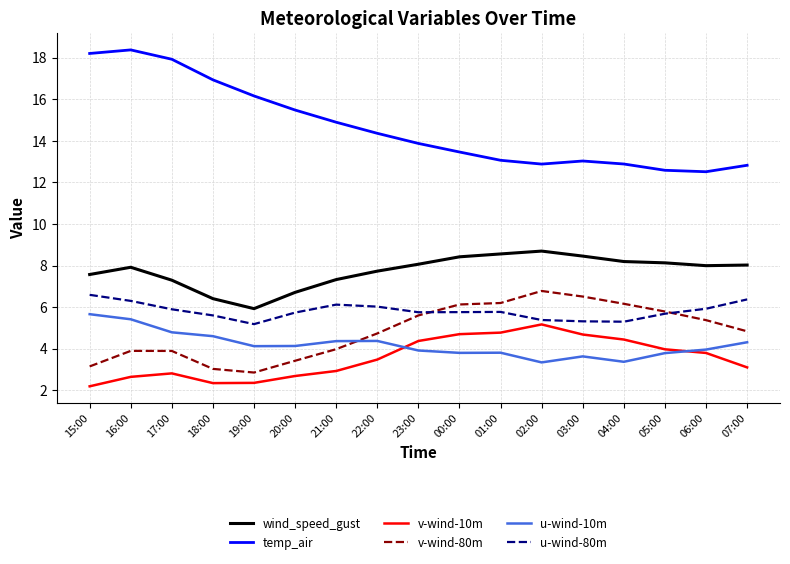

Rank the series by their maximum value, from lowest to highest.

v-wind-10m, u-wind-10m, u-wind-80m, v-wind-80m, wind_speed_gust, temp_air